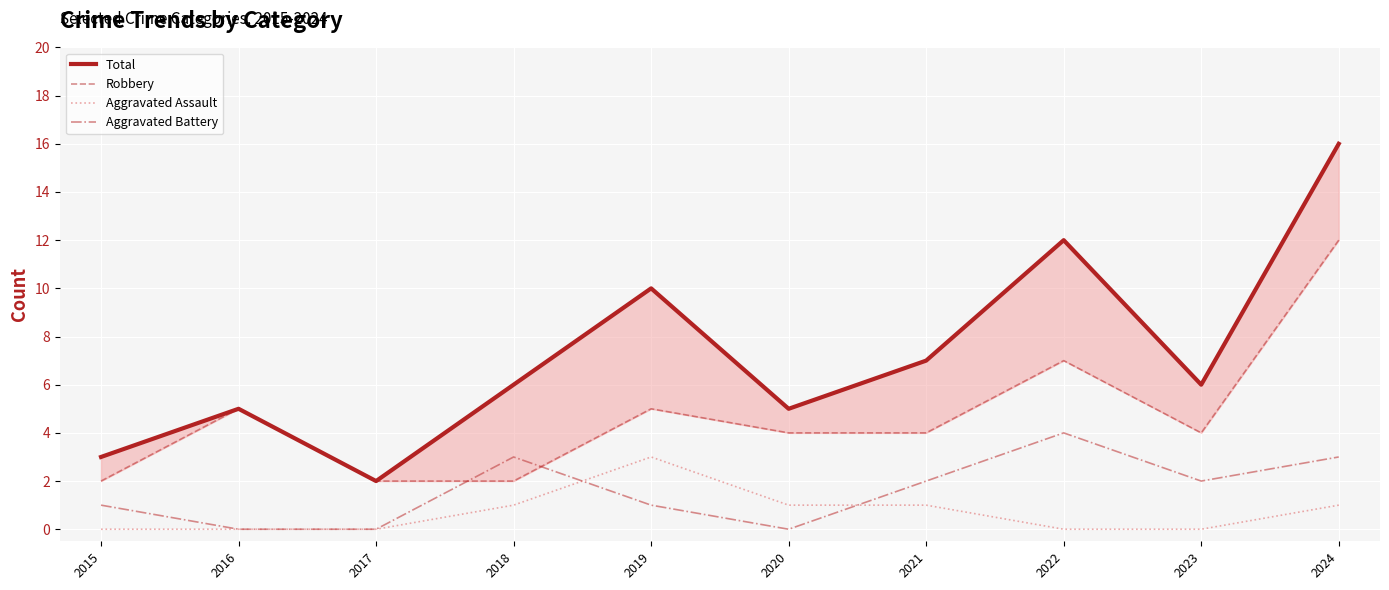

Which series changed the most between 2017 and 2023?

Total